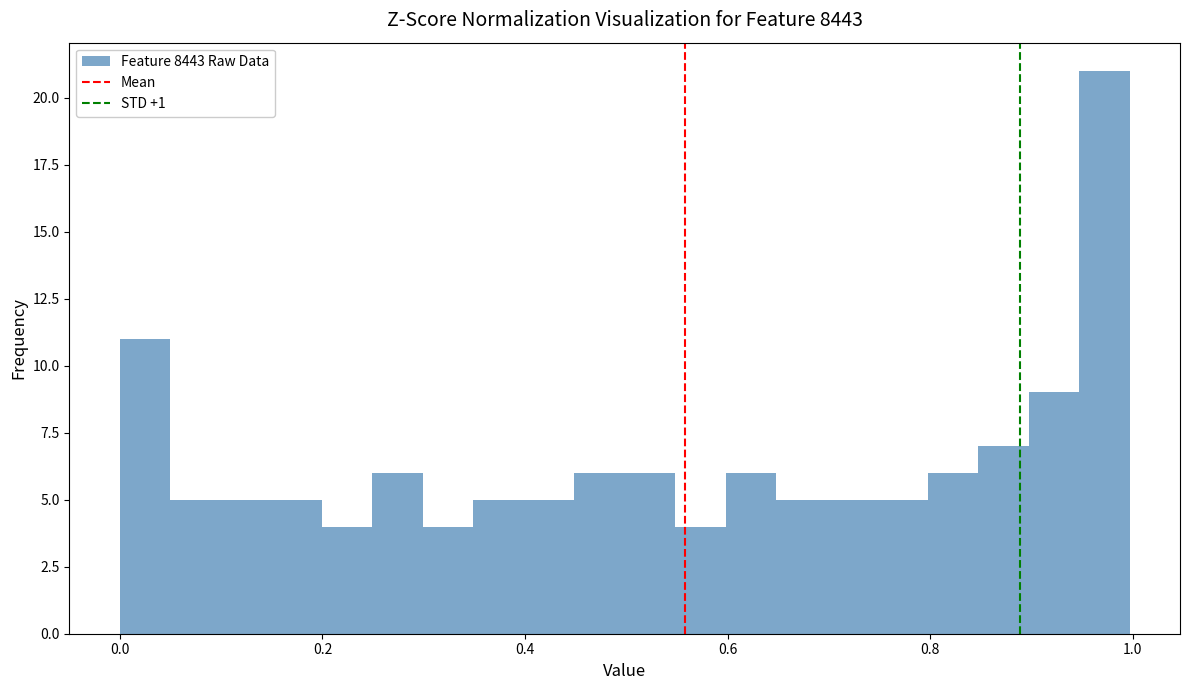

Read against the x-axis, roughly where is the centre of the tallest bar?

0.98